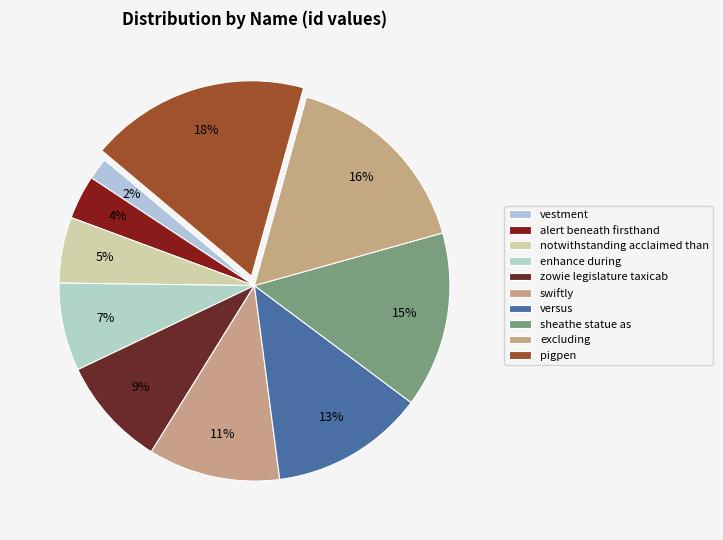

How many segments does this pie chart have?

10